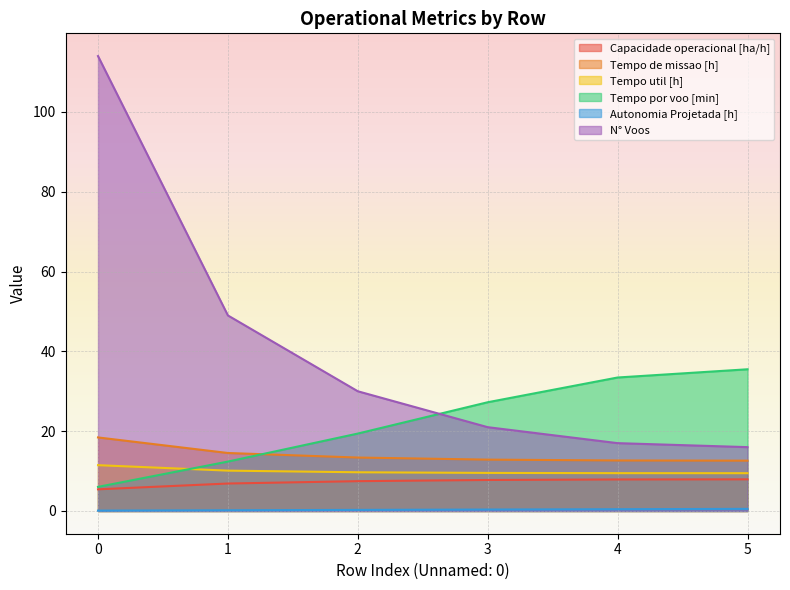

How many series are shown in this chart?

6